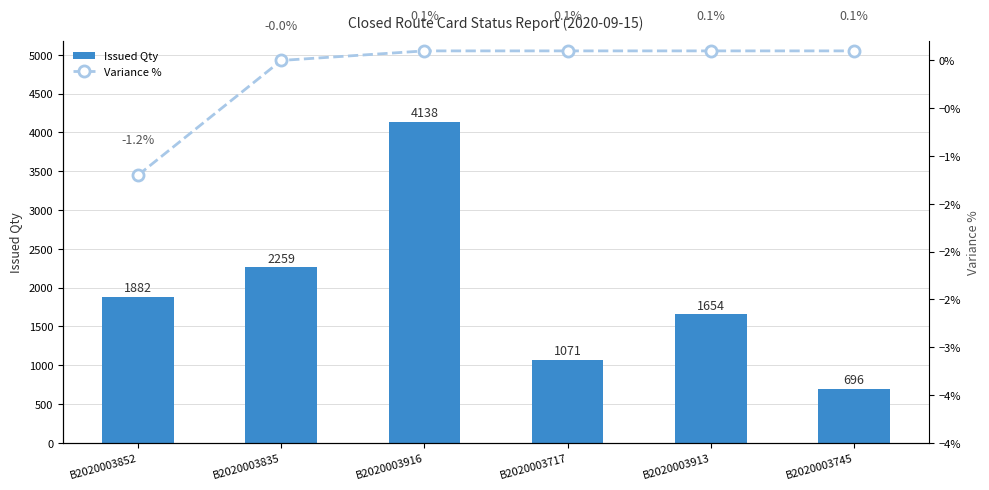

Between B2020003913 and B2020003852, which is larger?

B2020003852